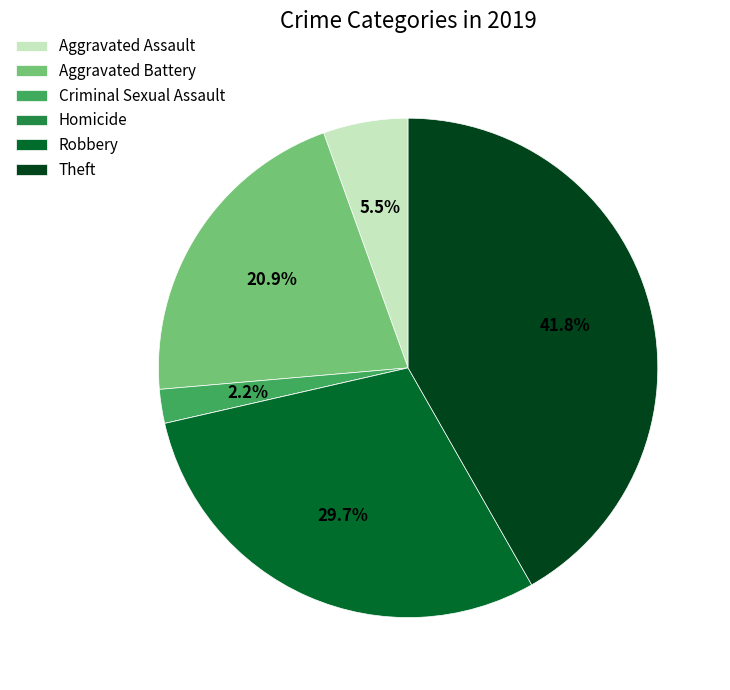

Is there any slice that represents more than half of the pie?

No